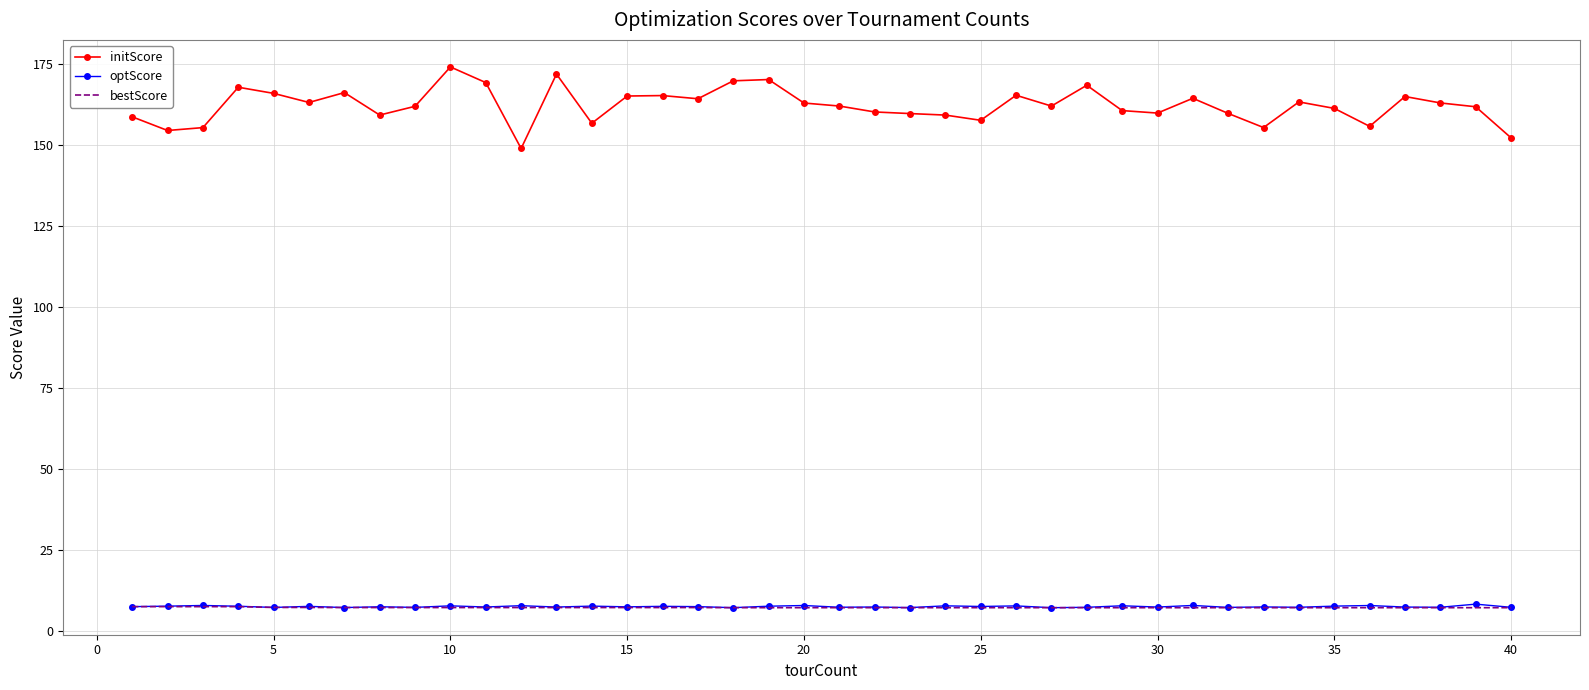

Which series has the largest range (max minus min)?

initScore